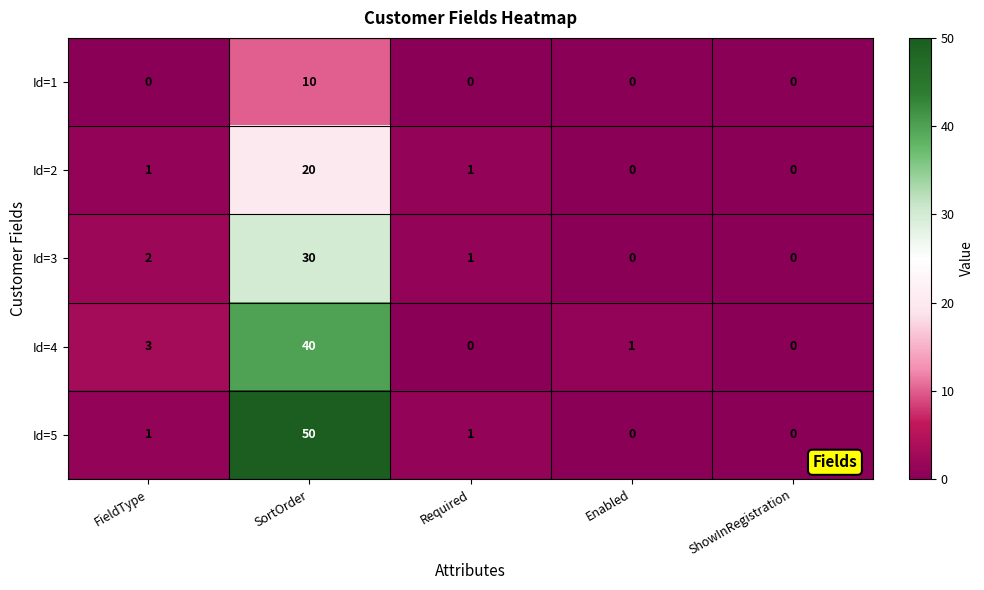

What is the average value of the Id=2 series?

4